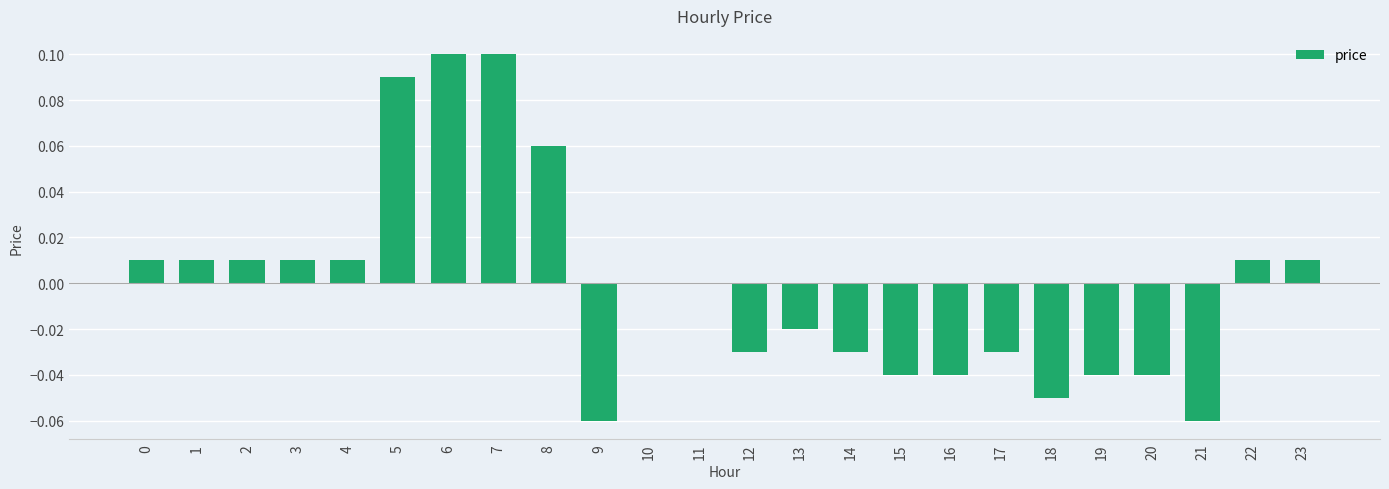

Between 11 and 5, which is larger?

5